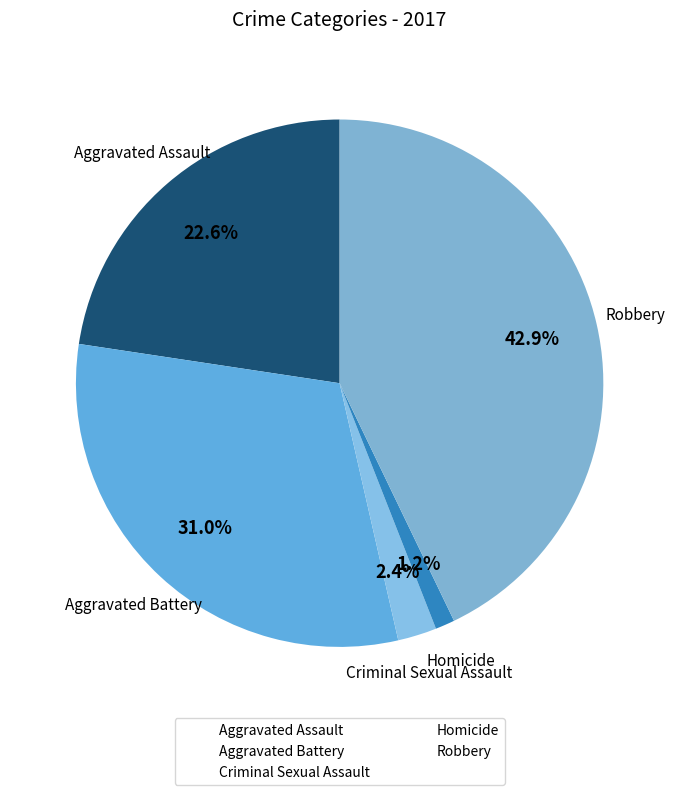

How many slices are in this pie chart?

5